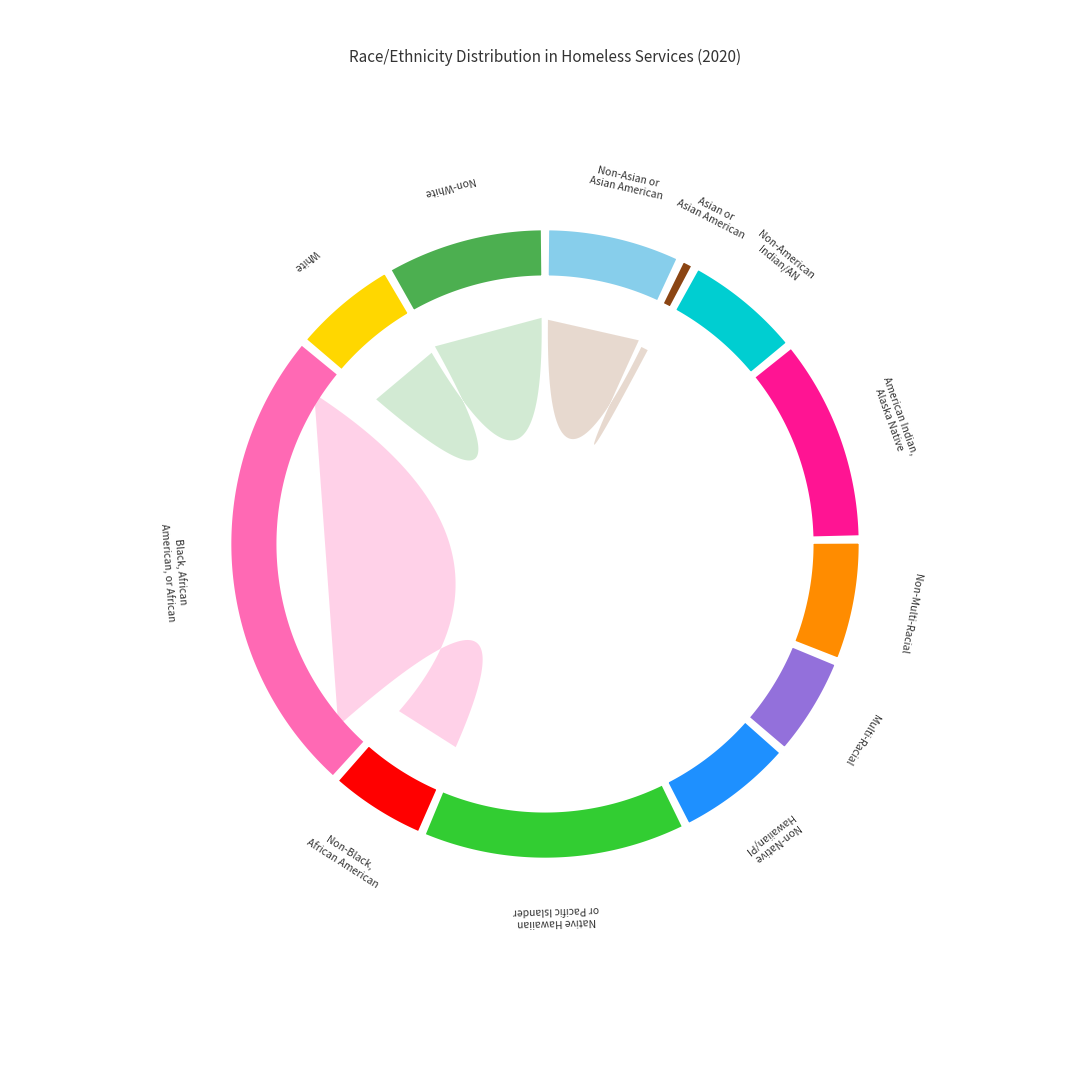

Is there a majority slice in this chart?

No